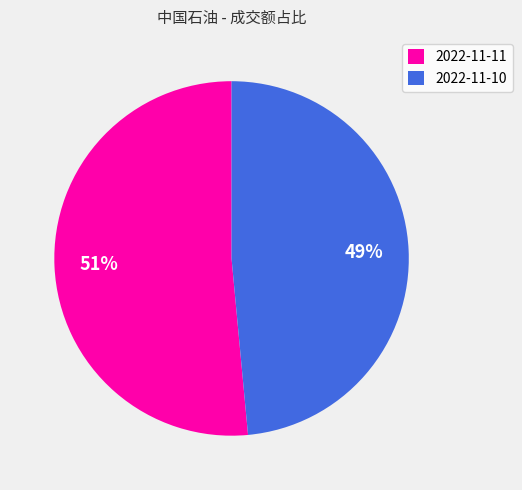

Rank the categories by value from lowest to highest.

2022-11-10, 2022-11-11